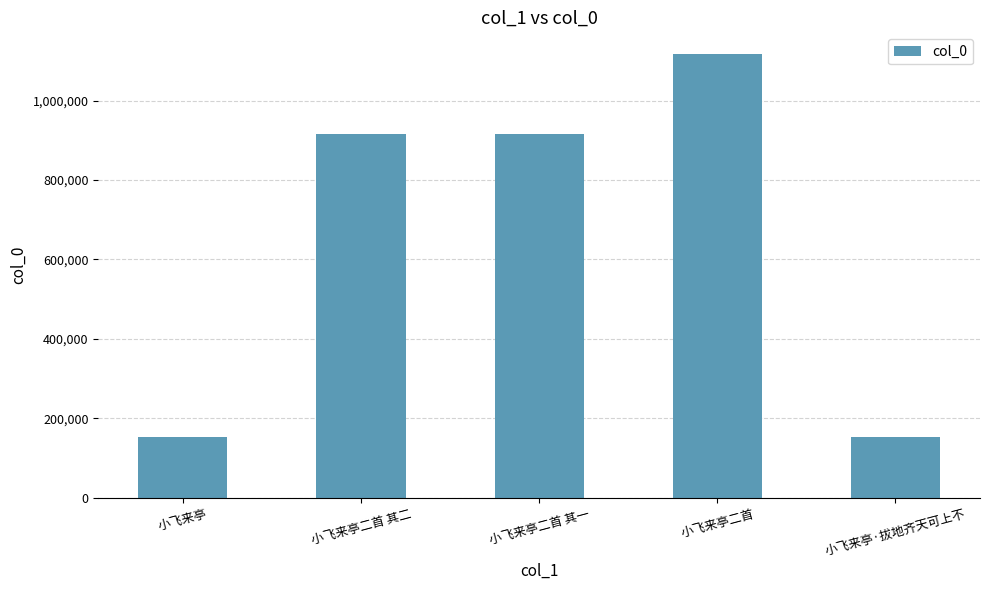

What is the ratio of the value at 小飞来亭二首 to the value at 小飞来亭二首 其二?

1.2